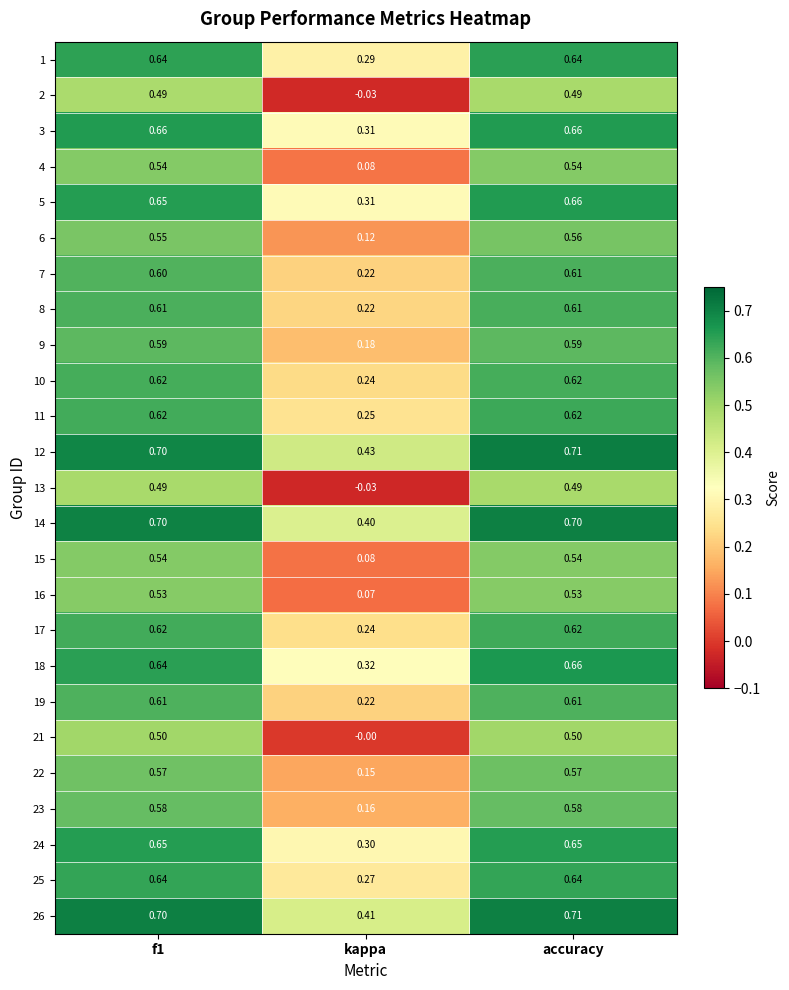

At which category is the sum across all series the highest?

accuracy